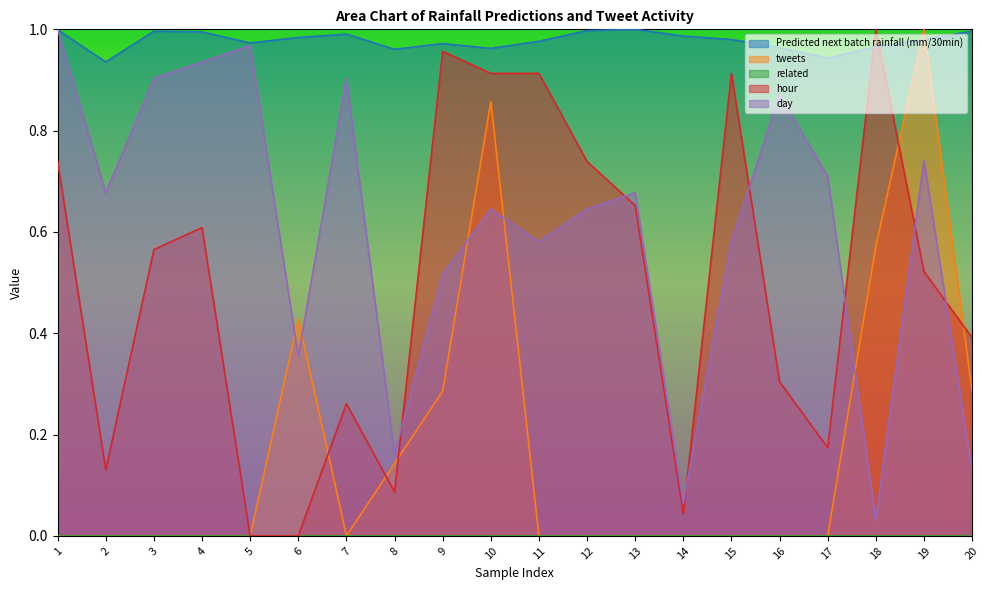

Which series has the largest total across all categories?

Predicted next batch rainfall (mm/30min)